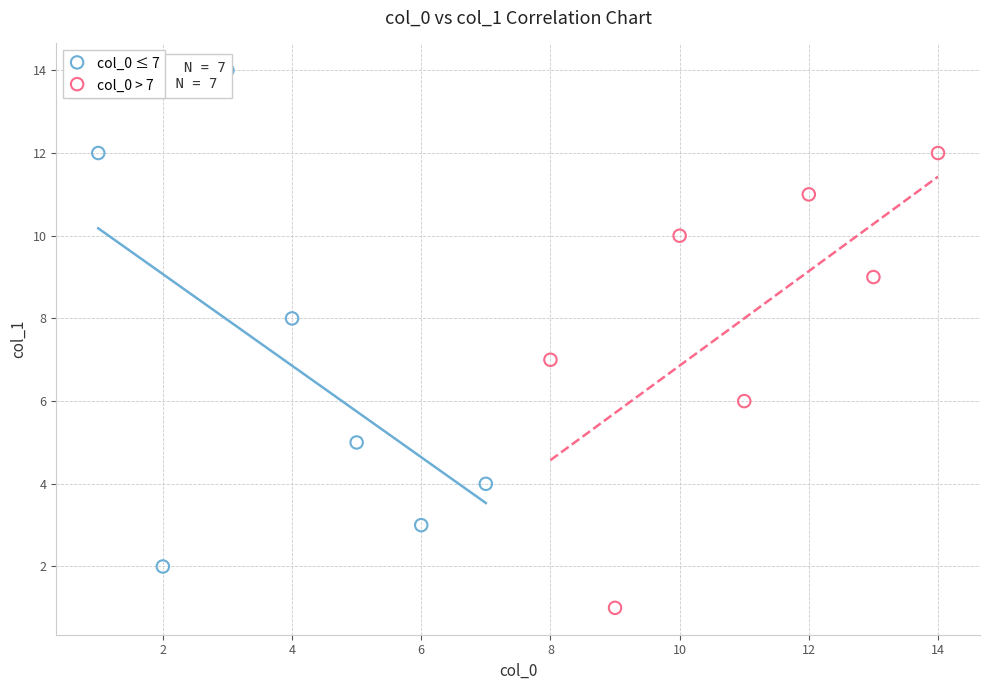

Which series has the widest spread of Y values?

col_0 ≤ 7